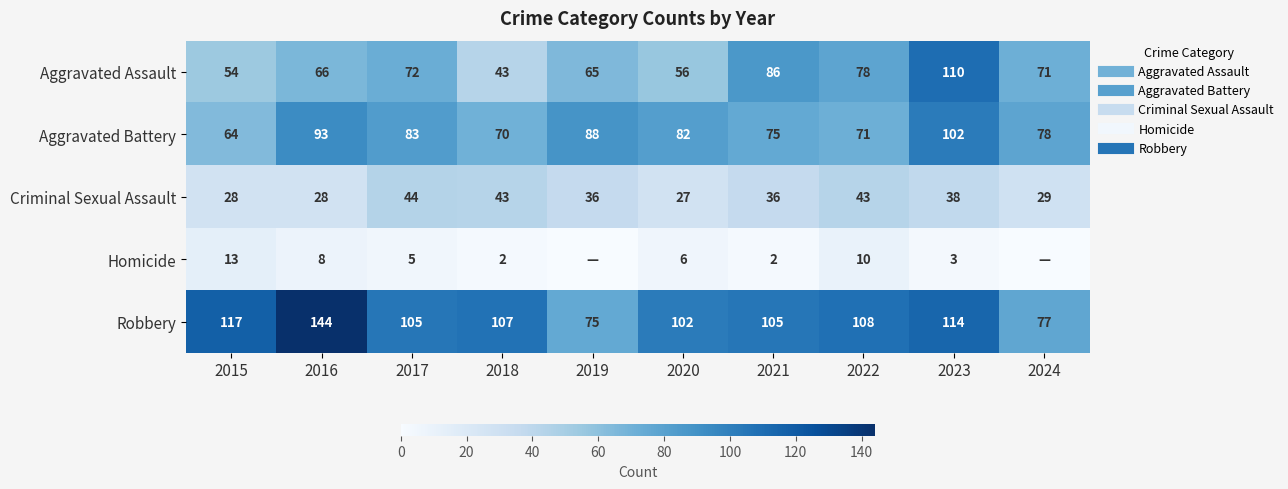

What is the average value of the Aggravated Battery series?

81